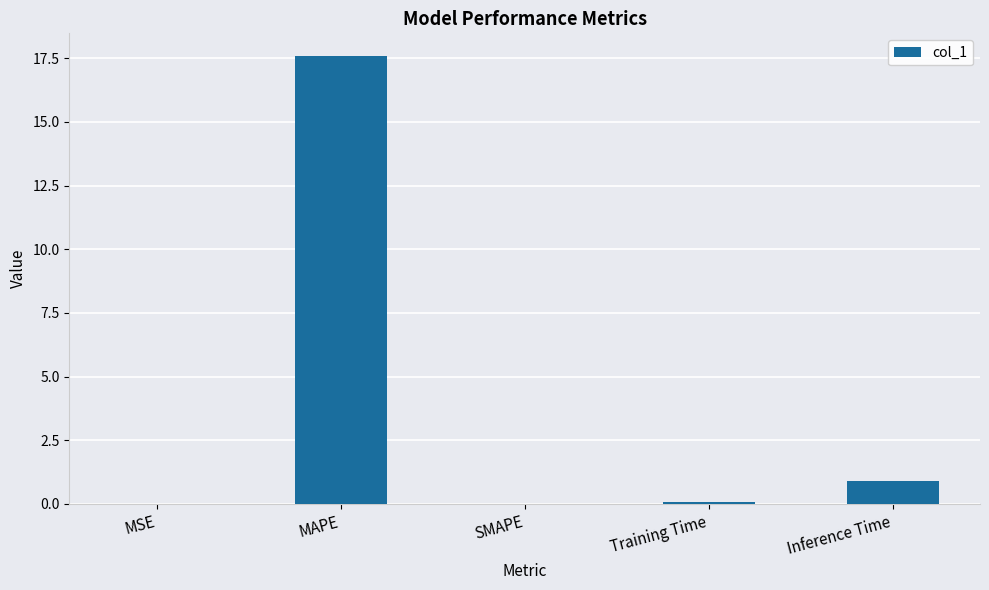

How many categories are shown in the chart?

5